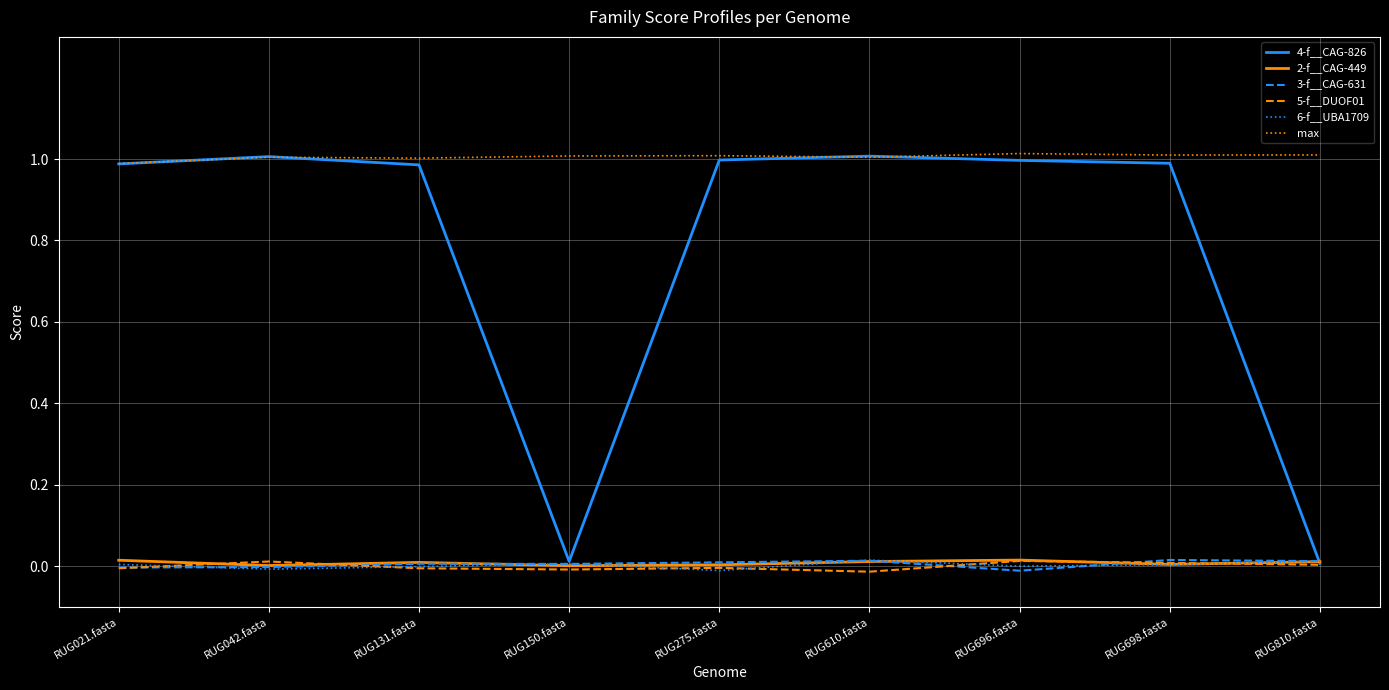

Rank the categories by 5-f__DUOF01 value from highest to lowest.

RUG696.fasta, RUG042.fasta, RUG698.fasta, RUG810.fasta, RUG275.fasta, RUG021.fasta, RUG131.fasta, RUG150.fasta, RUG610.fasta